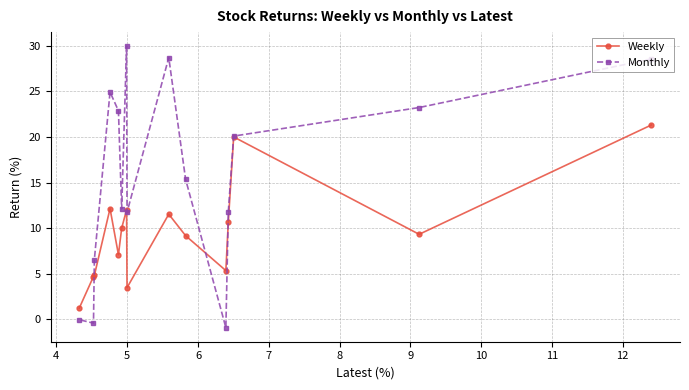

Which series has the largest total across all categories?

Monthly